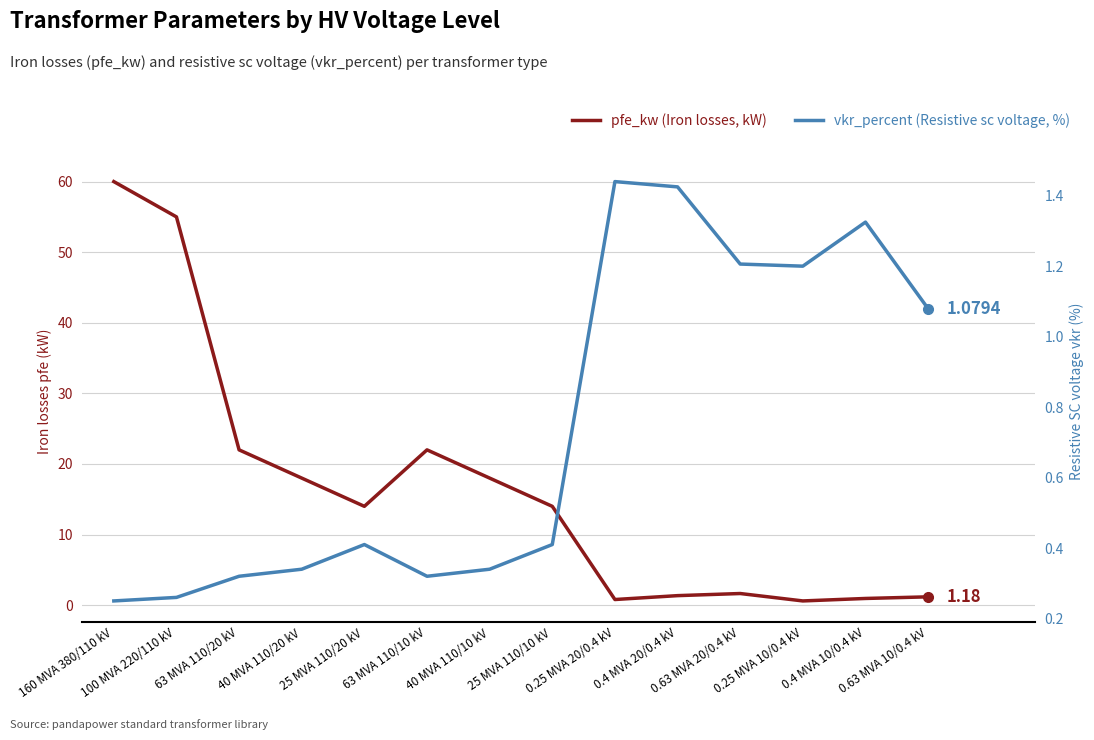

List the series in order of their overall mean, highest first.

pfe_kw (Iron losses, kW), vkr_percent (Resistive sc voltage, %)